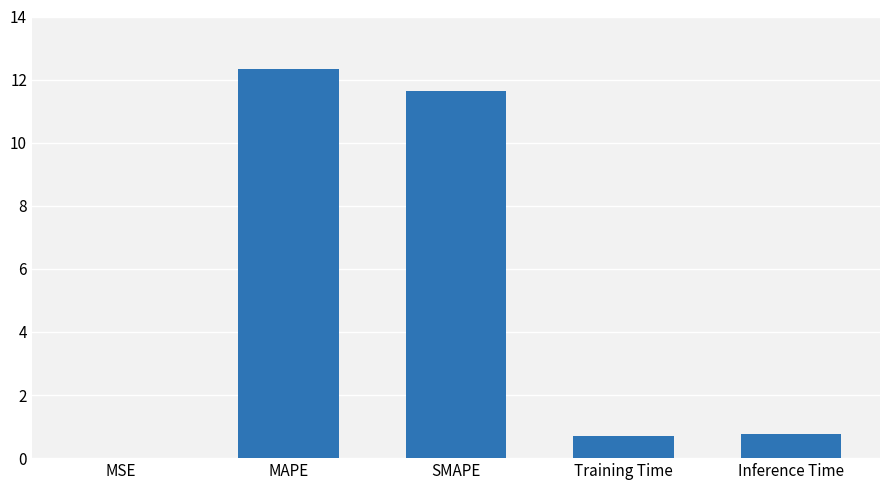

What value does the data have at Training Time?

0.7